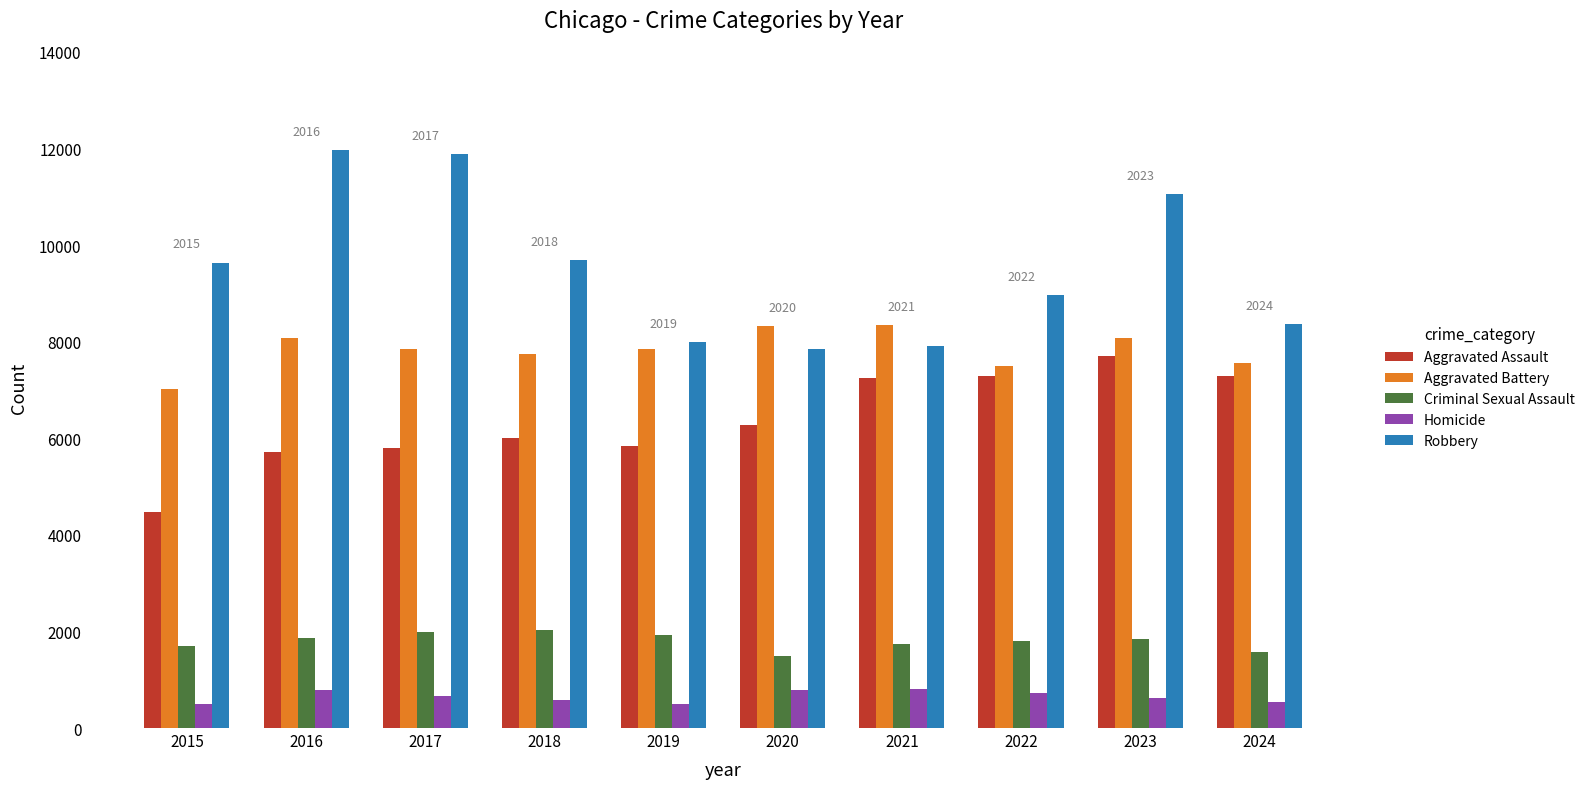

What value does the Aggravated Battery series have at 2020, to the nearest 50?

8300